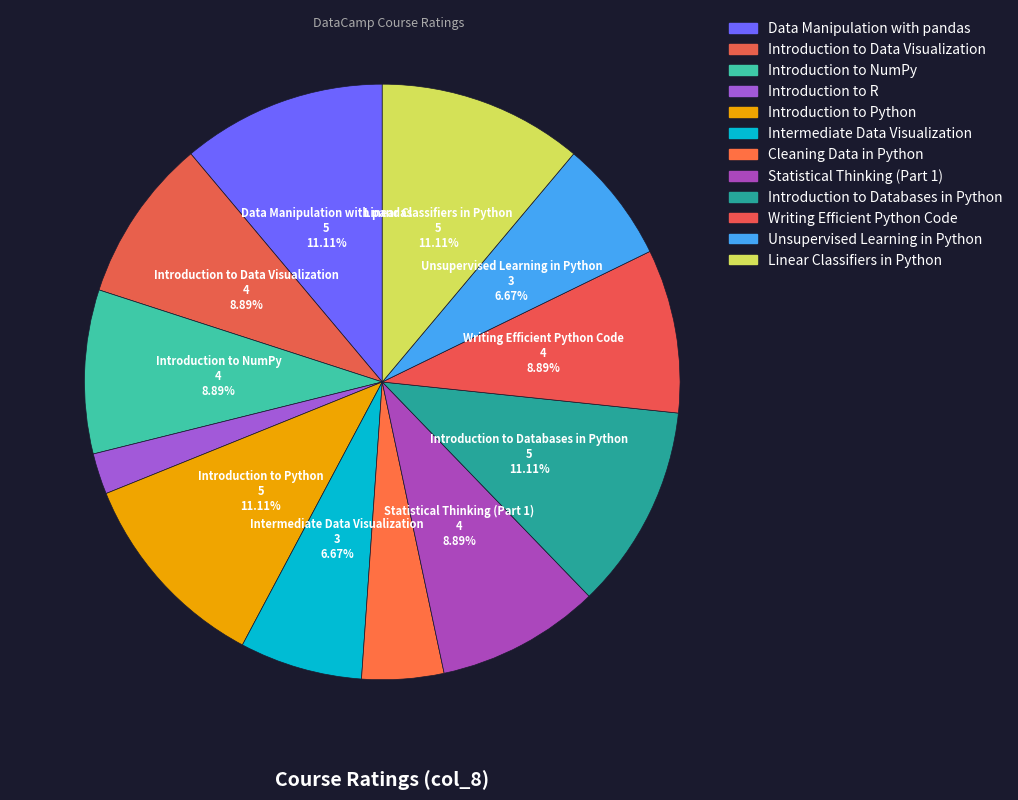

Do Linear Classifiers in Python and Data Manipulation with pandas together represent more than half of the pie?

No